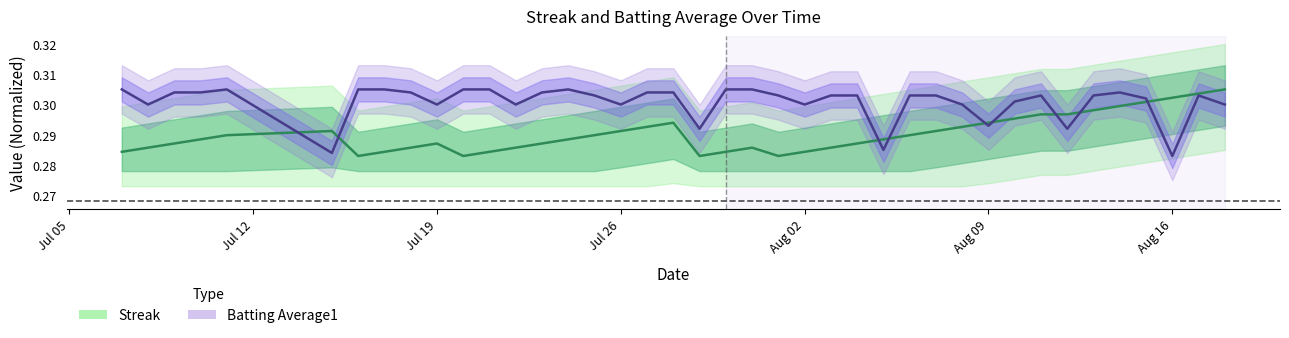

At how many categories does at least one series exceed 0?

40